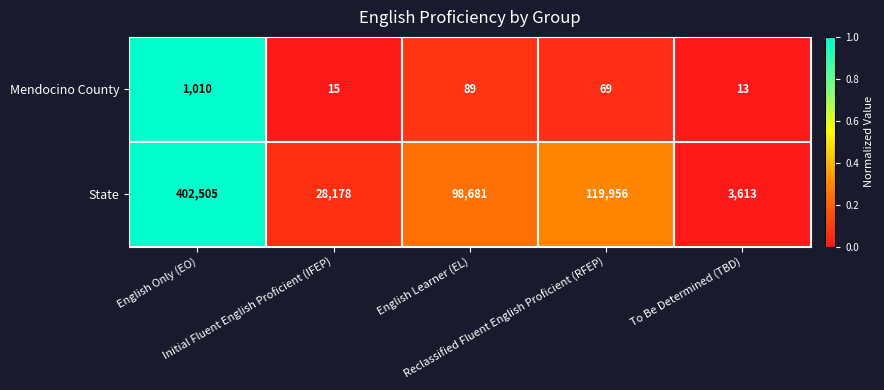

What is the highest value of the Mendocino County series?

1010